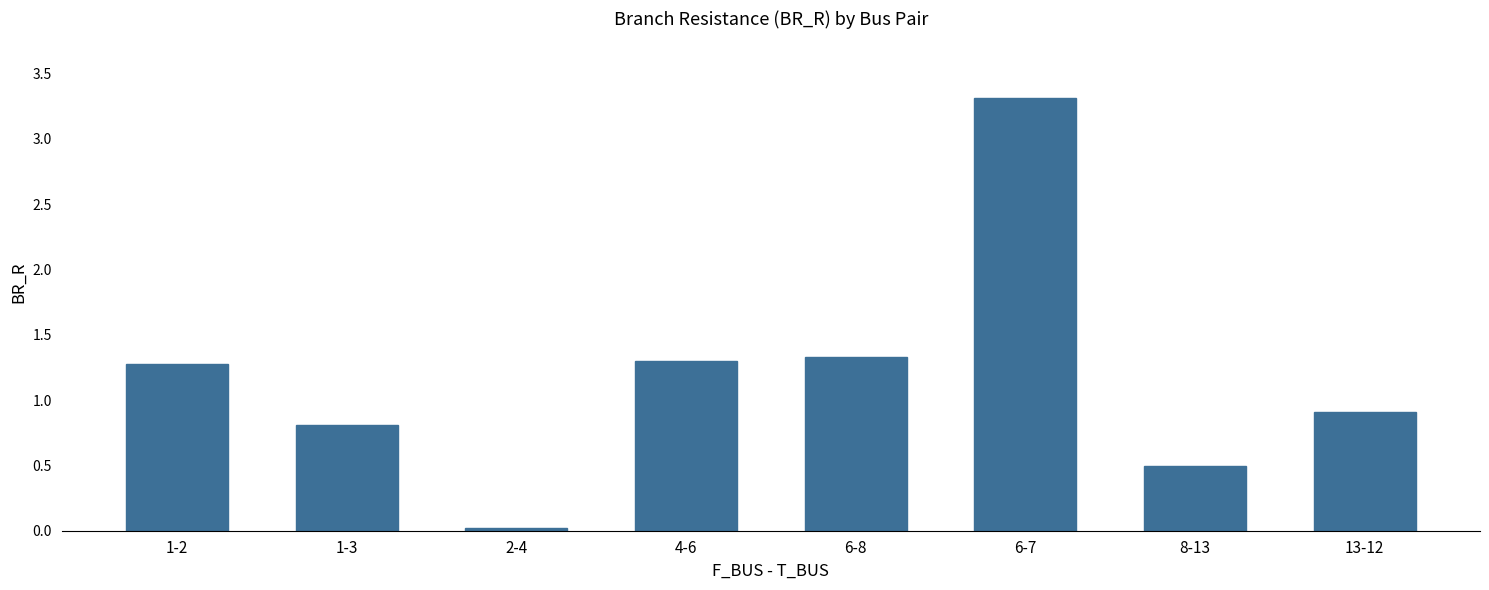

What is the label of the 2nd bar from the left?

1-3